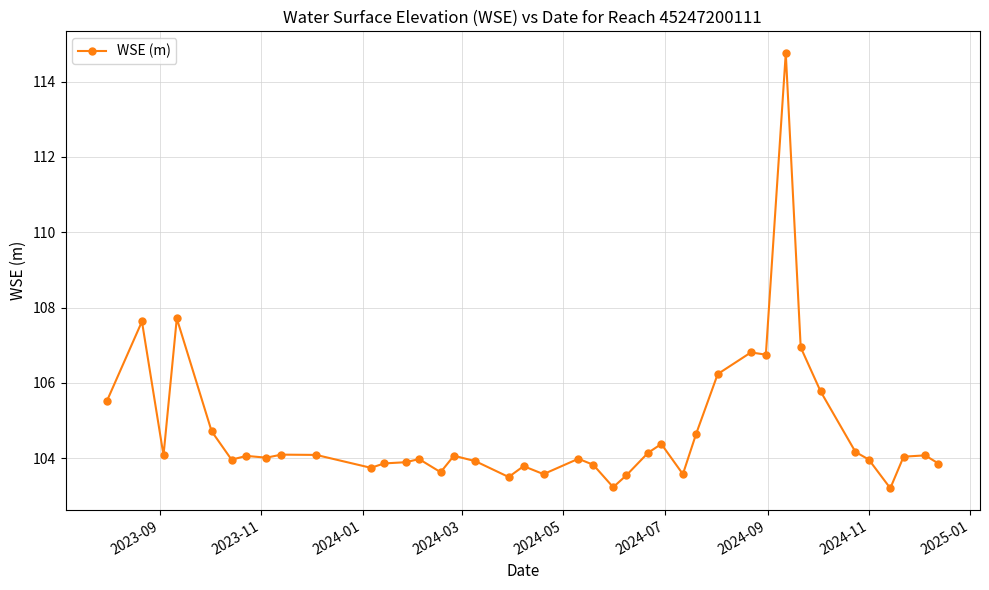

Count the number of data series in this chart.

1